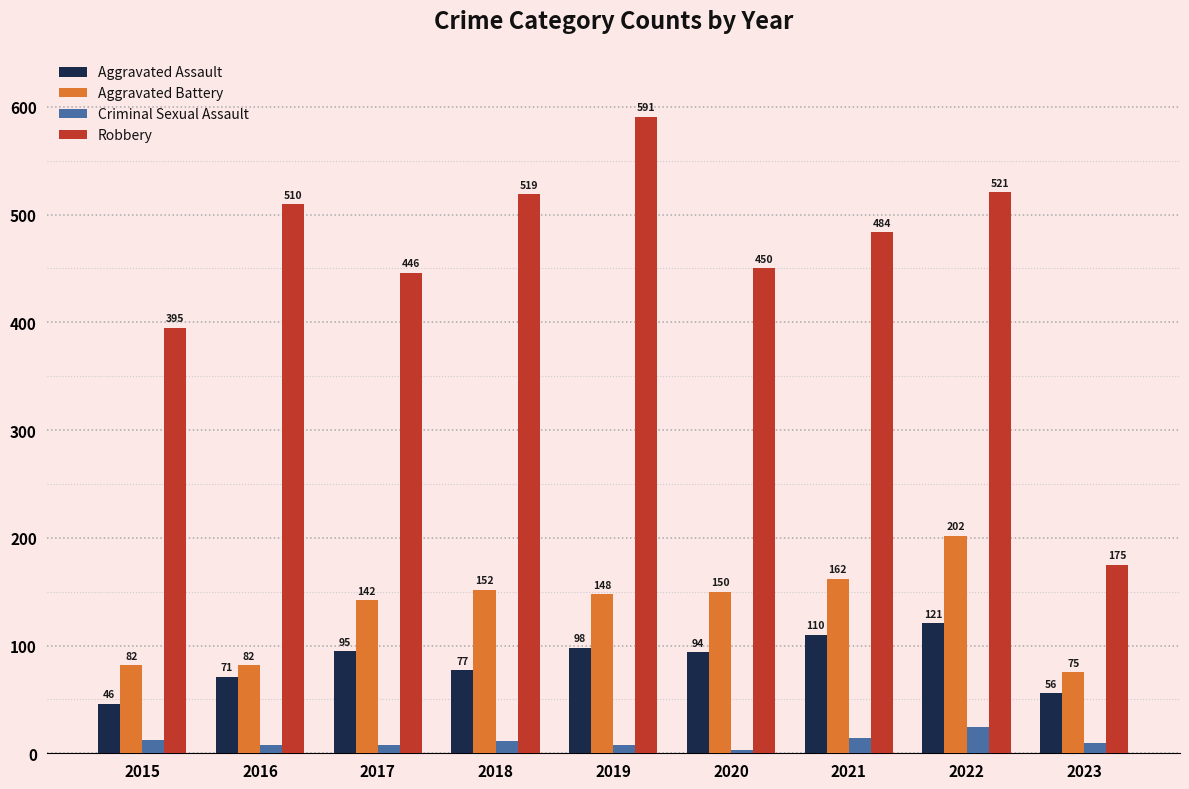

What is the difference between the Robbery values at 2020 and 2022?

71